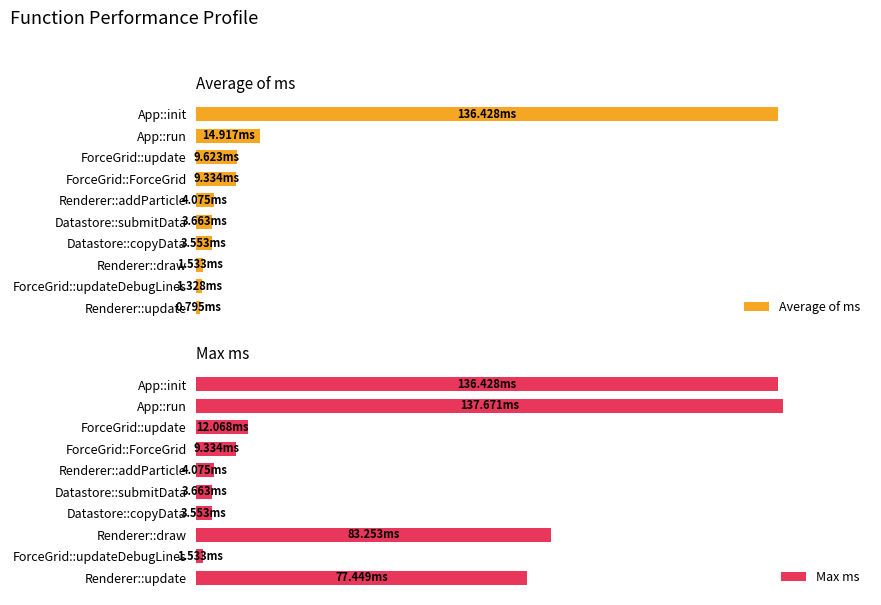

Between ForceGrid::update and ForceGrid::updateDebugLines, which is larger?

ForceGrid::update